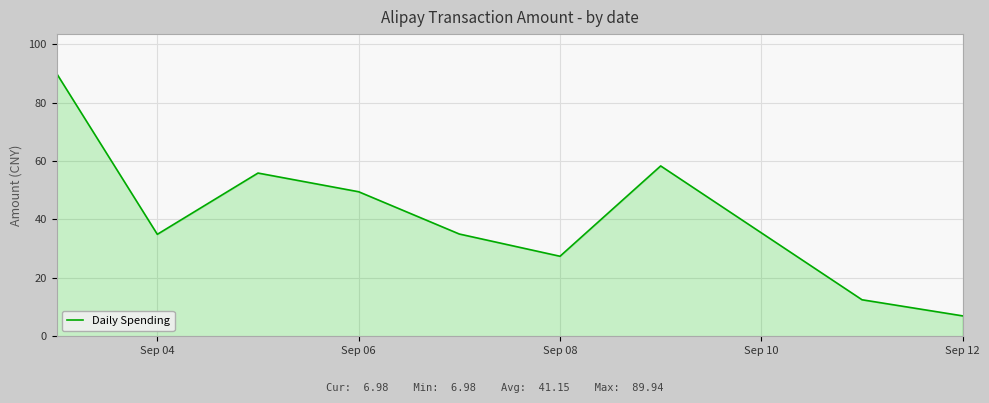

What is the greatest value displayed?

89.9